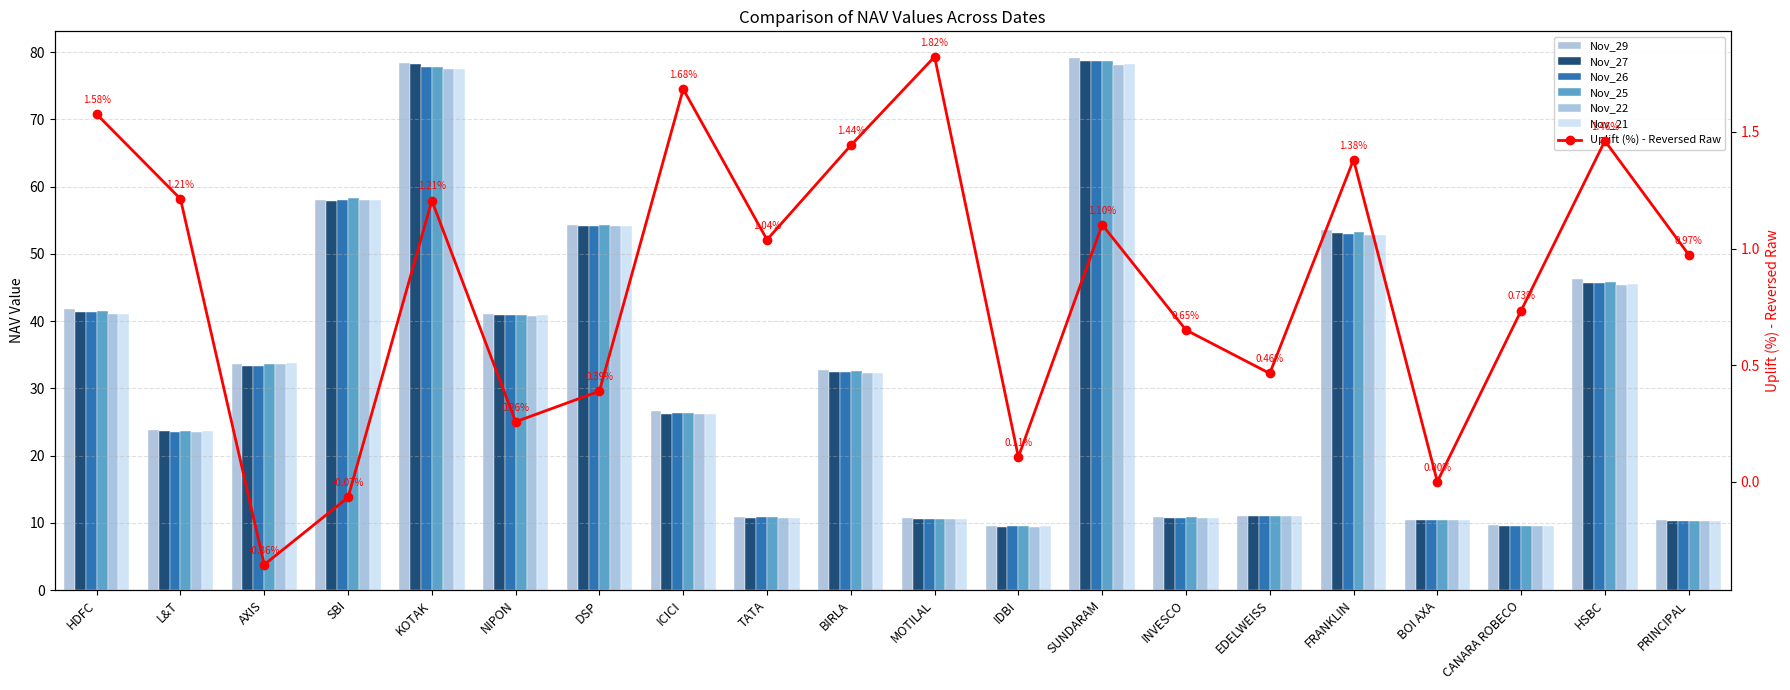

What position from the right is HSBC?

2